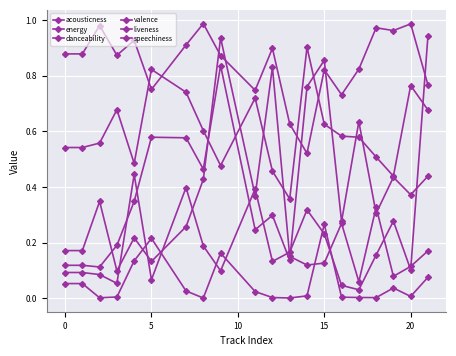

Does the chart have visible grid lines?

Yes